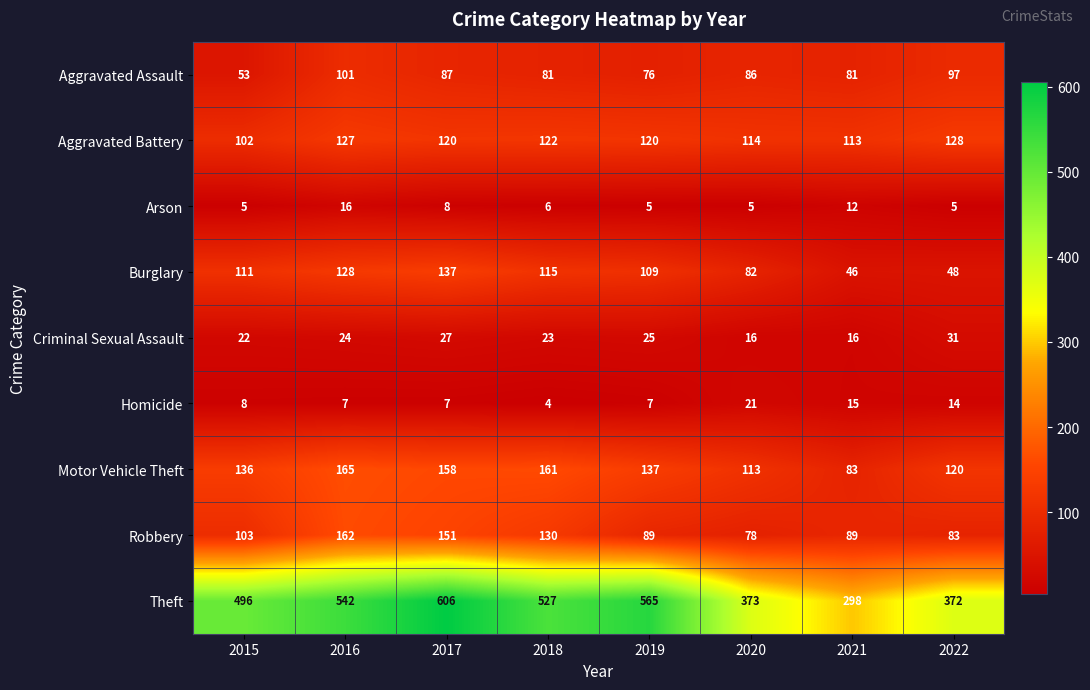

Count the number of categories in the chart.

8